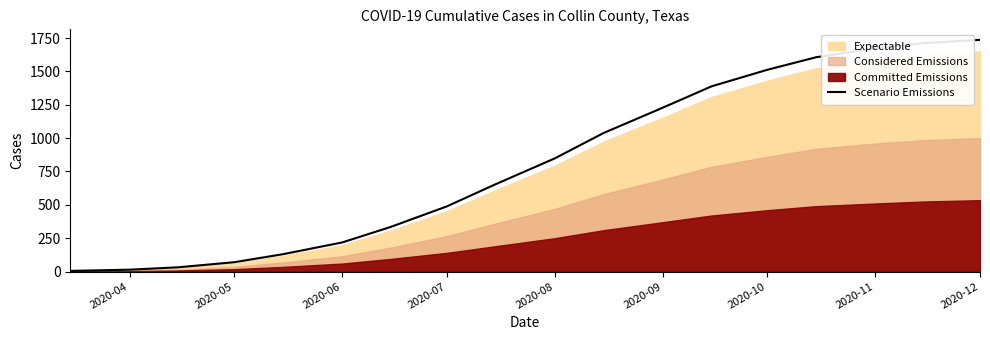

What is the average value?

816